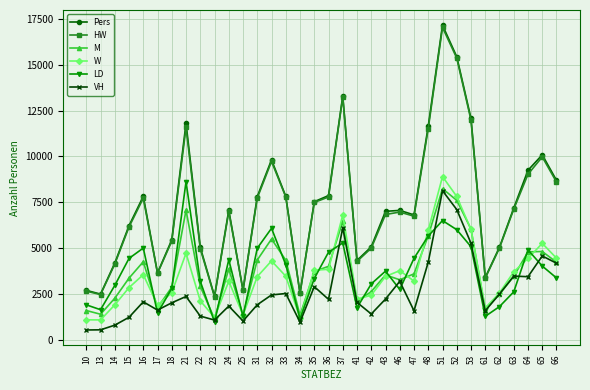

At which category is the sum across all series the highest?

51